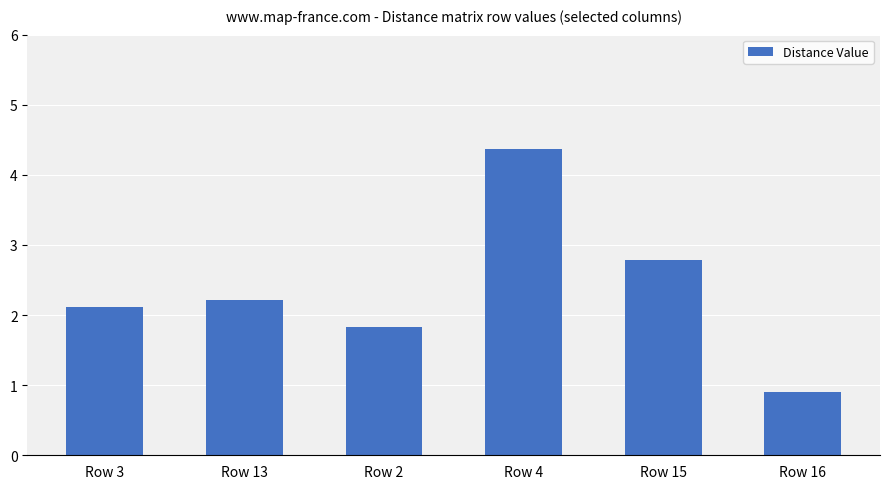

Count the number of categories in the chart.

6